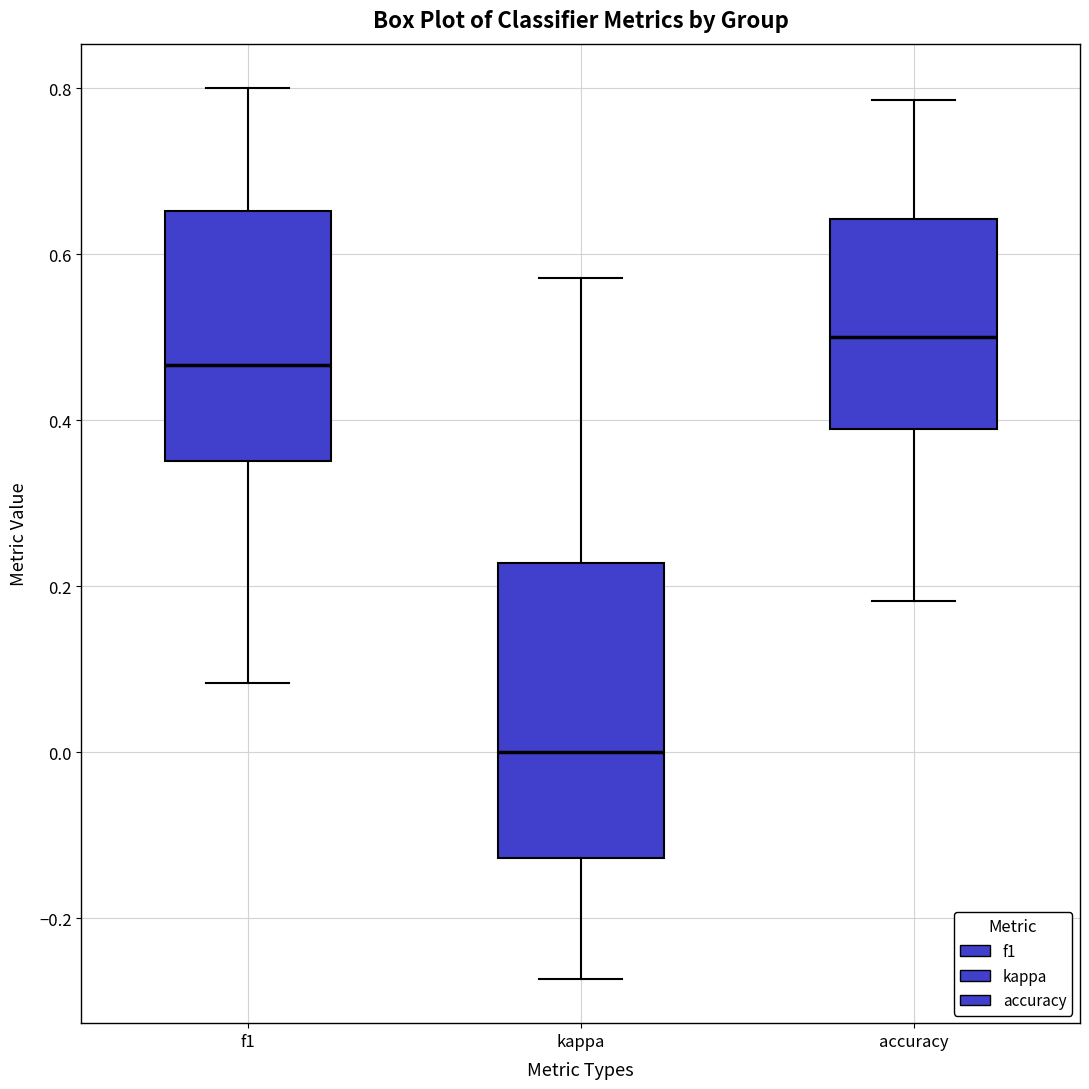

Reading left to right, transcribe this box plot: for each box, give where its median line is, the range the box spans, and where its two whiskers end, as read against the y-axis. The values are not printed on the chart, so give them approximately, as read against the axis.

f1: median 0.46, box 0.36 to 0.66, whiskers 0.08 to 0.80
kappa: median 0.00, box -0.12 to 0.22, whiskers -0.28 to 0.58
accuracy: median 0.50, box 0.38 to 0.64, whiskers 0.18 to 0.78